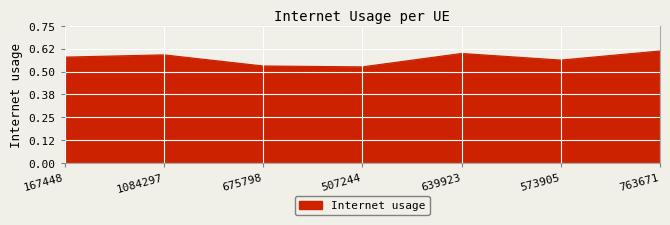

The value at 573905 is 0.2. True or false?

False